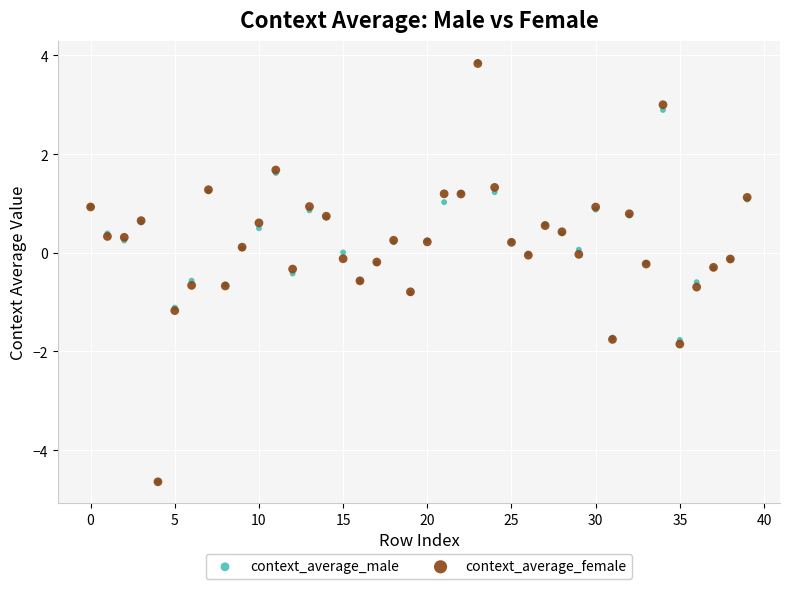

Which series has the widest spread of Y values?

context_average_male